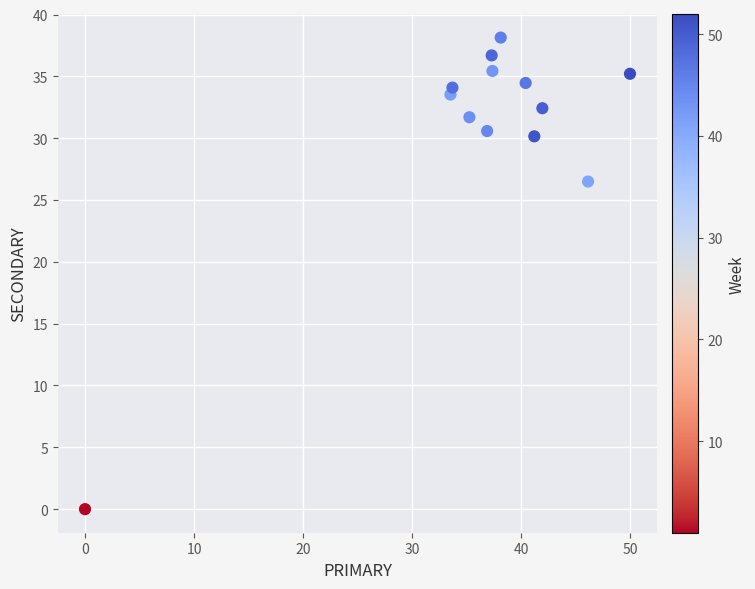

What Y value in the scatter plot is closest to 19?

26.5